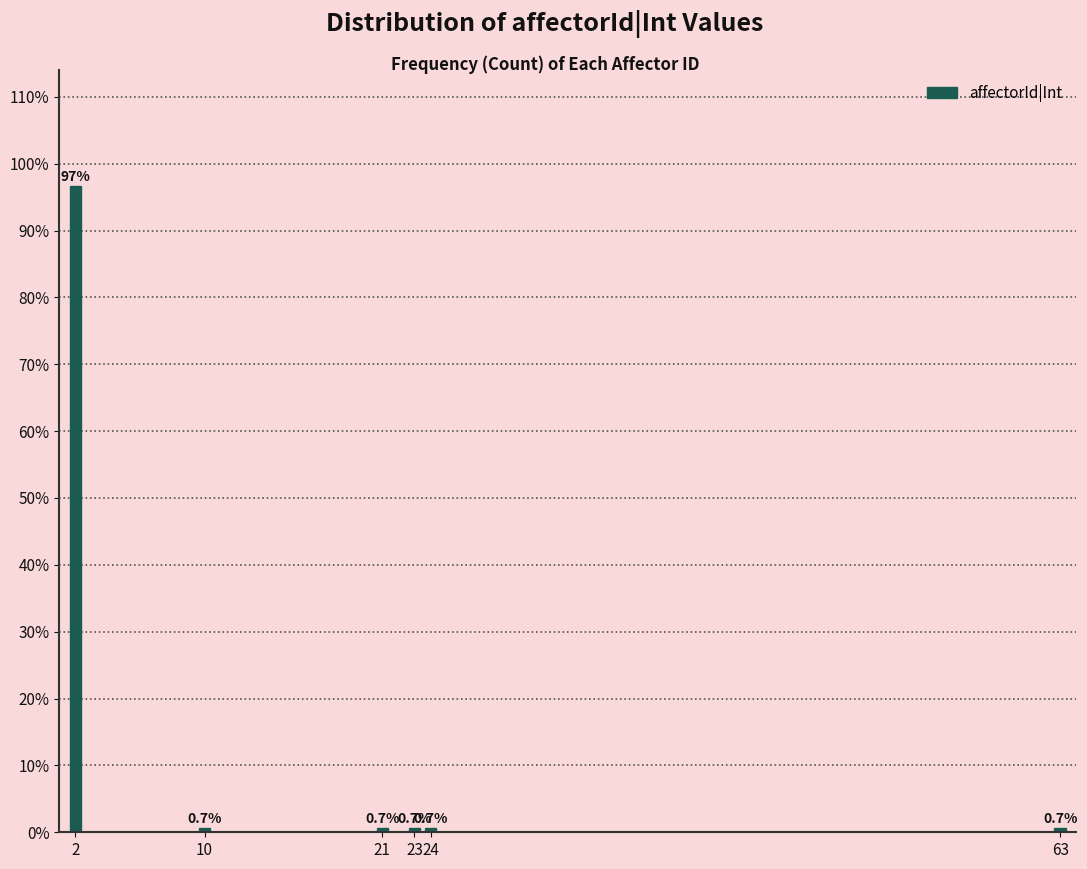

Reading right to left, transcribe all the data shown in this chart.

0.7	0.7	0.7	0.7	0.7	96.6